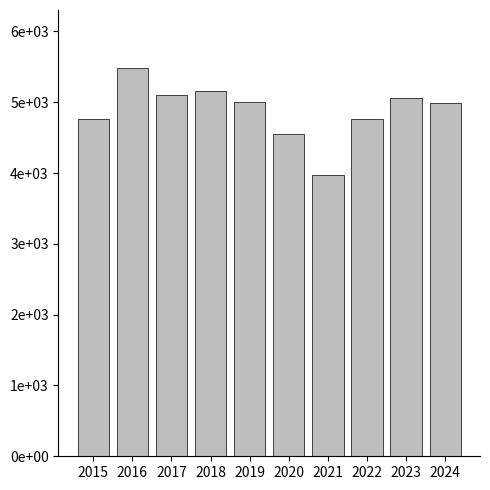

Are the bars horizontal?

No